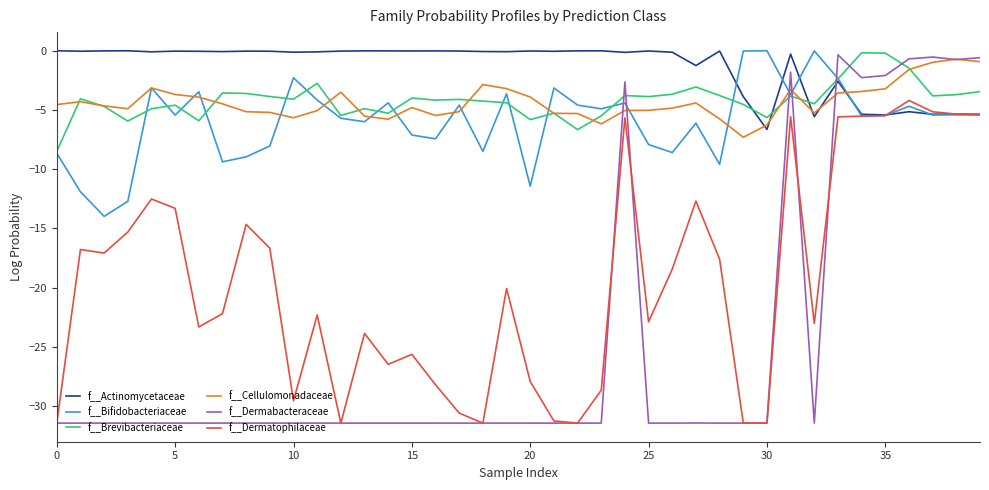

True or false: f__Dermabacteraceae and f__Brevibacteriaceae intersect in this chart.

True